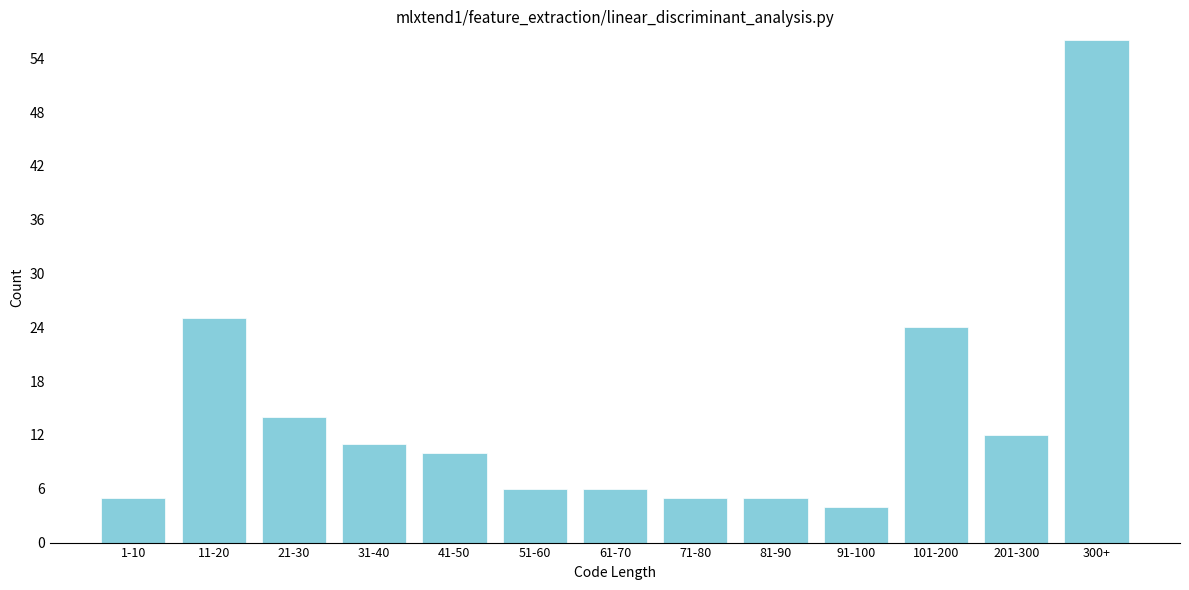

Reading right to left, list all the values displayed in this chart.

300+=56	201-300=12	101-200=24	91-100=4	81-90=5	71-80=5	61-70=6	51-60=6	41-50=10	31-40=11	21-30=14	11-20=25	1-10=5